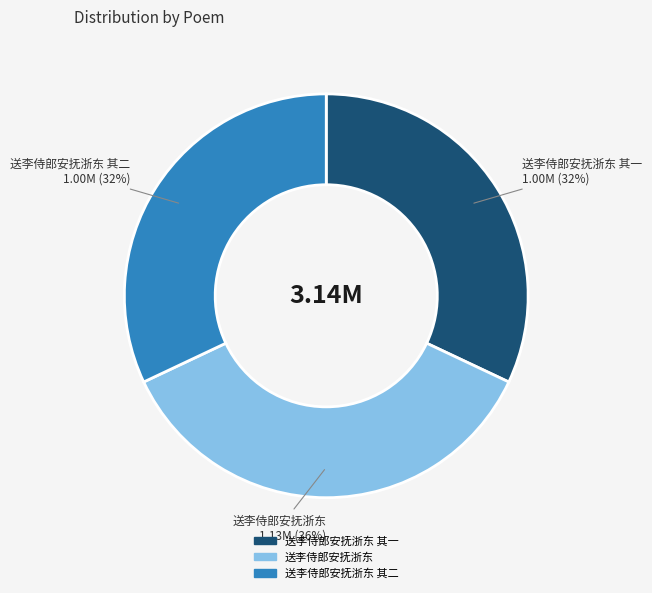

Is there a majority slice in this chart?

No